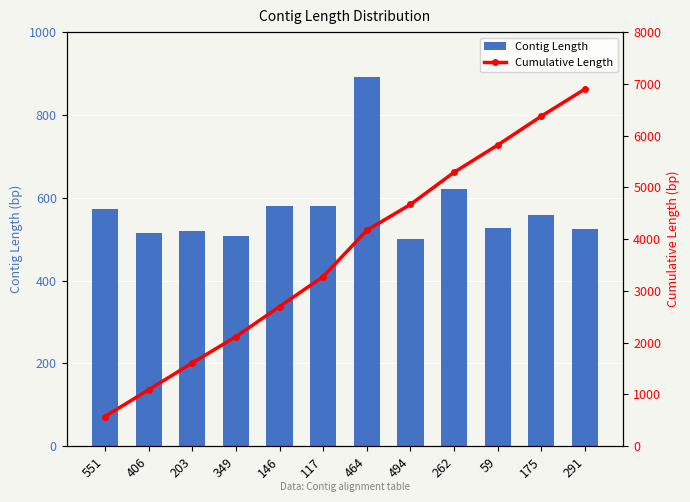

Which category has the lowest value in the Cumulative Length series?

551